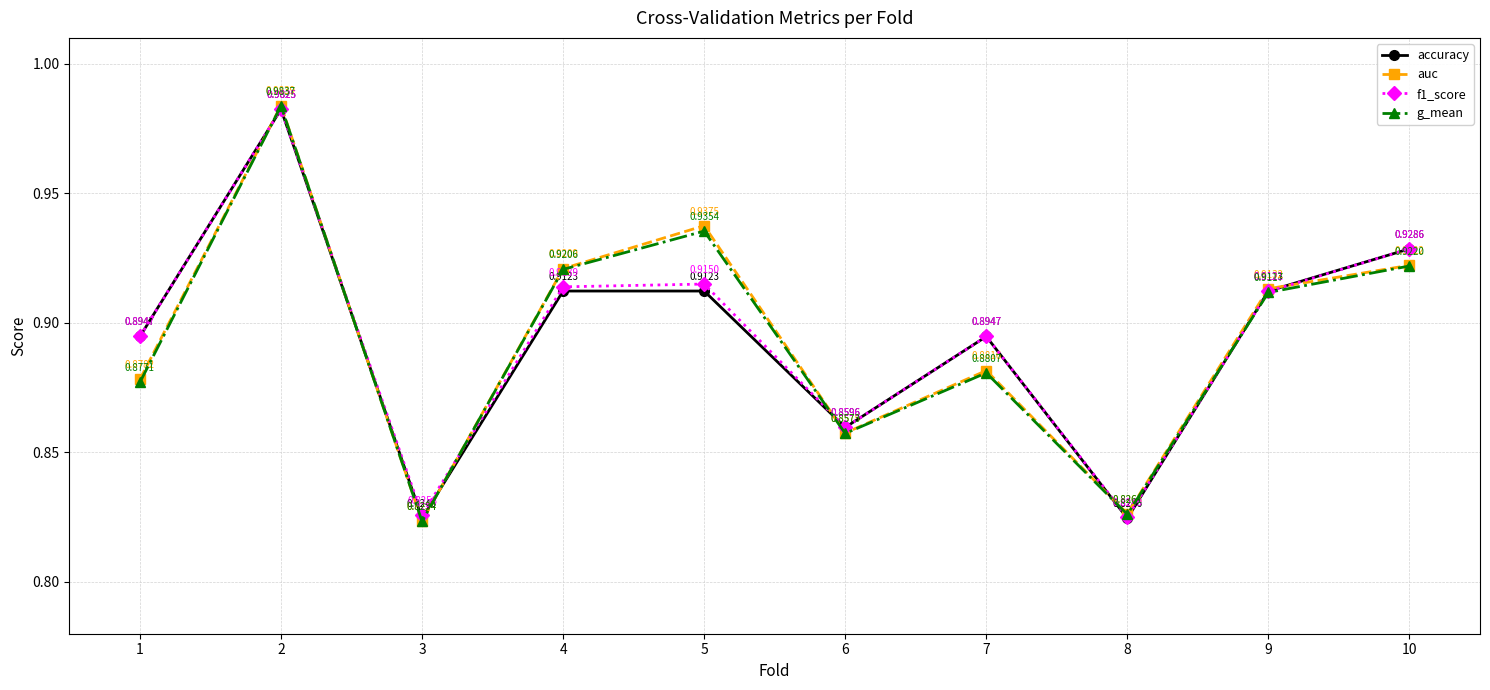

At 9, list the series in order from largest to smallest.

auc, accuracy, f1_score, g_mean